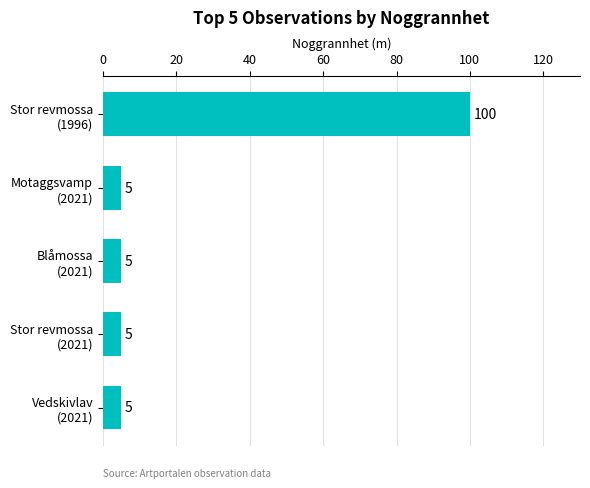

Reading top to bottom, extract all data points from this chart.

100	5	5	5	5